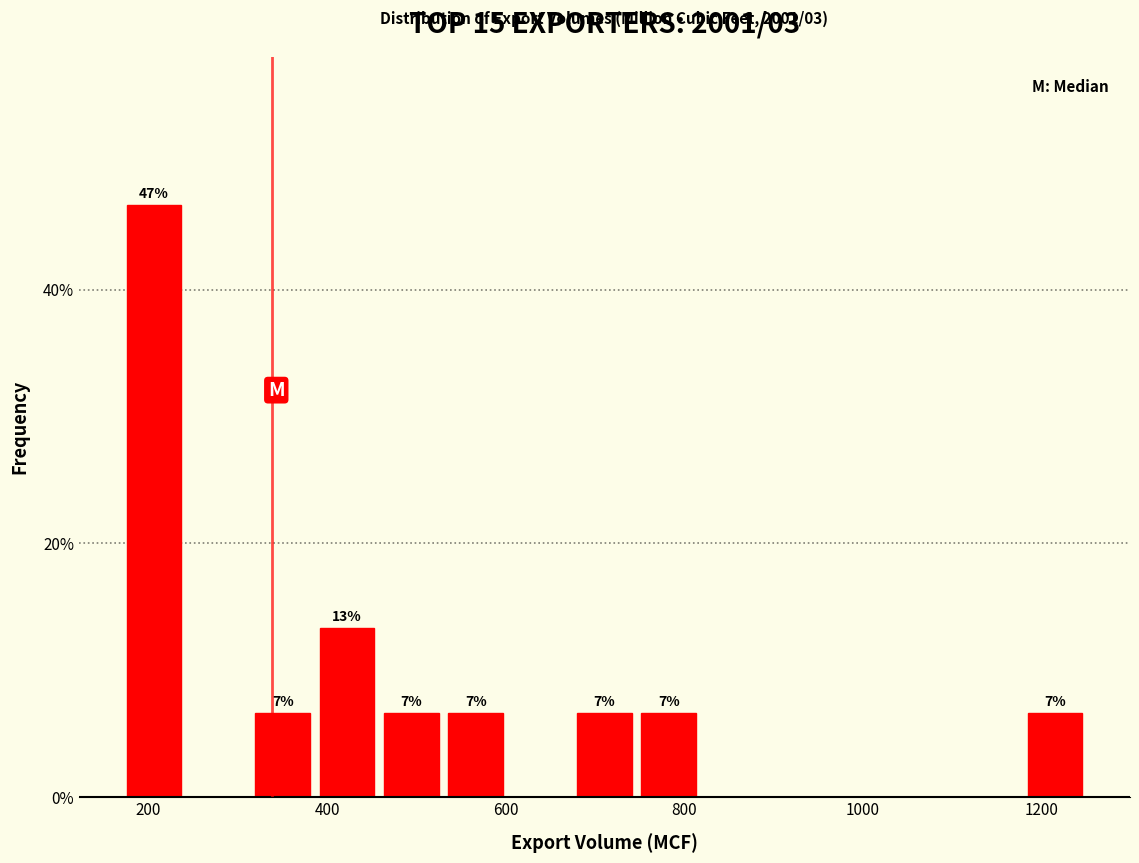

Read against the x-axis, roughly where is the centre of the tallest bar?

200